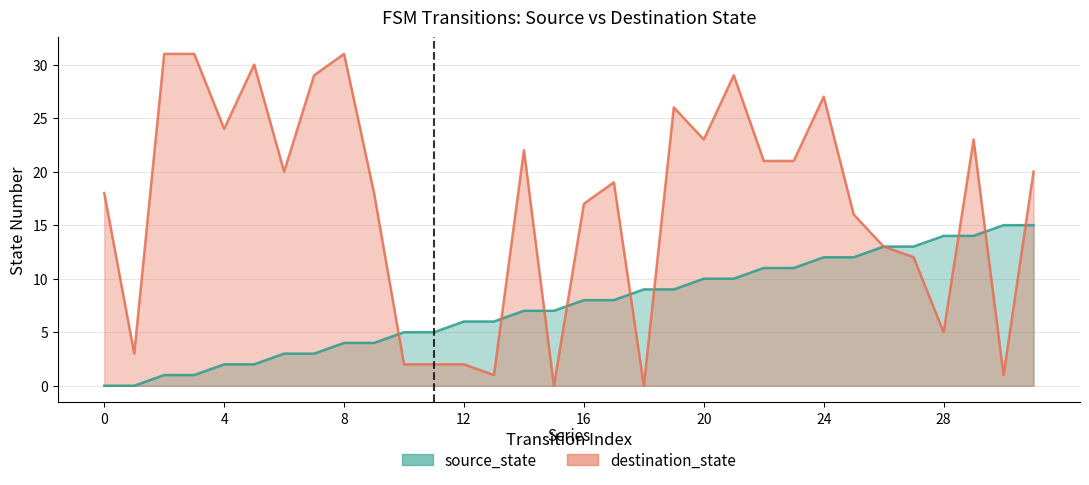

True or false: source_state has more than 1 points higher than both neighbors.

False